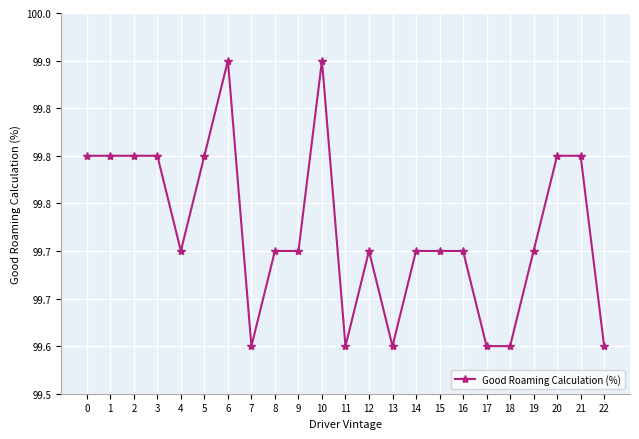

How many interior local peaks (higher than both neighbors) does the data have?

3